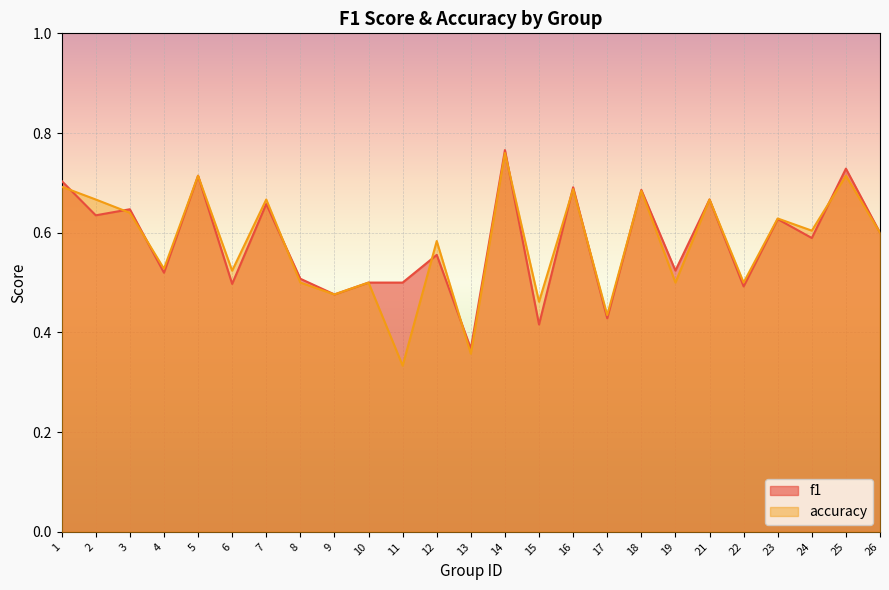

The value of f1 at 22 is 0.2. True or false?

False